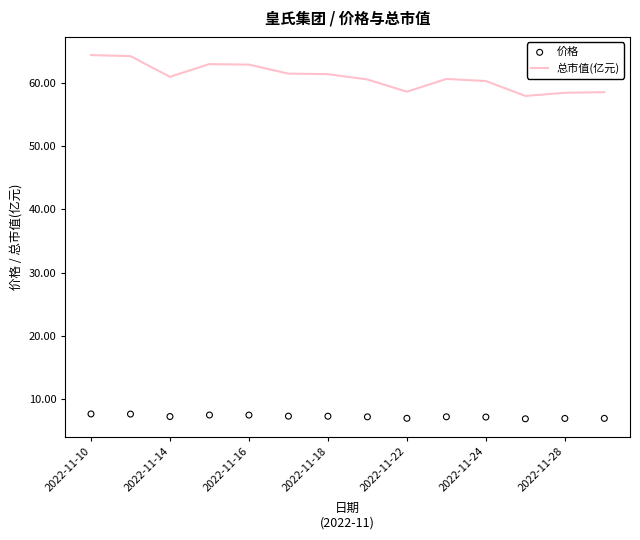

What are all the series names shown in the legend?

总市值(亿元), 价格